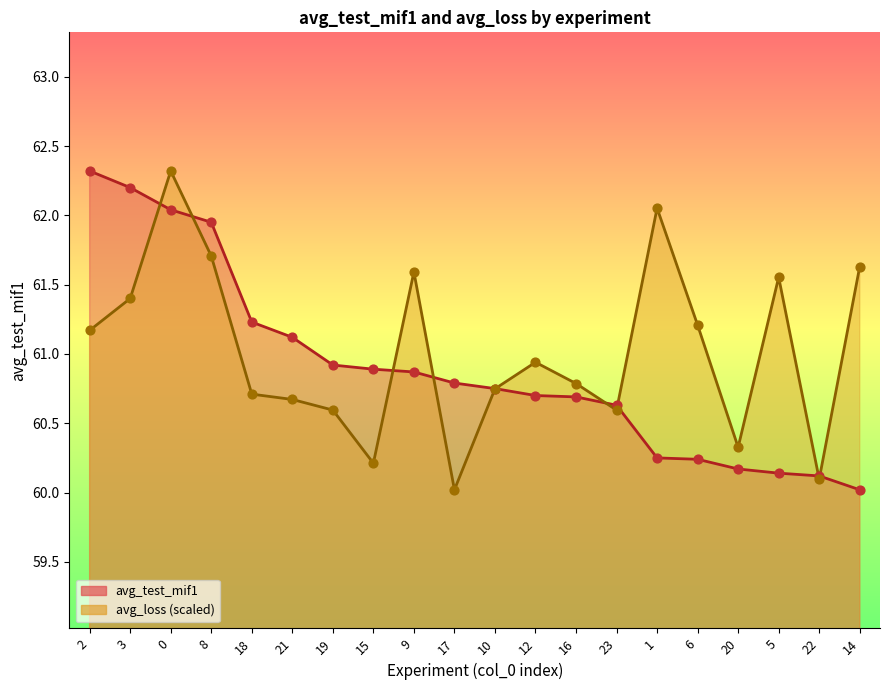

Which series contains the lowest Y value?

avg_test_mif1